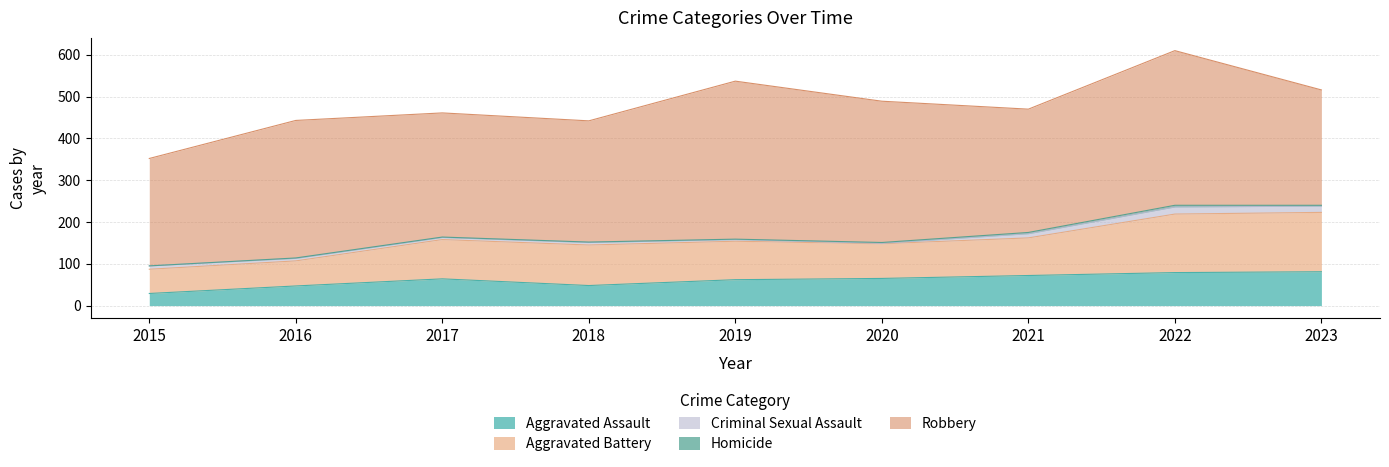

Which series has the largest total across all categories?

Robbery